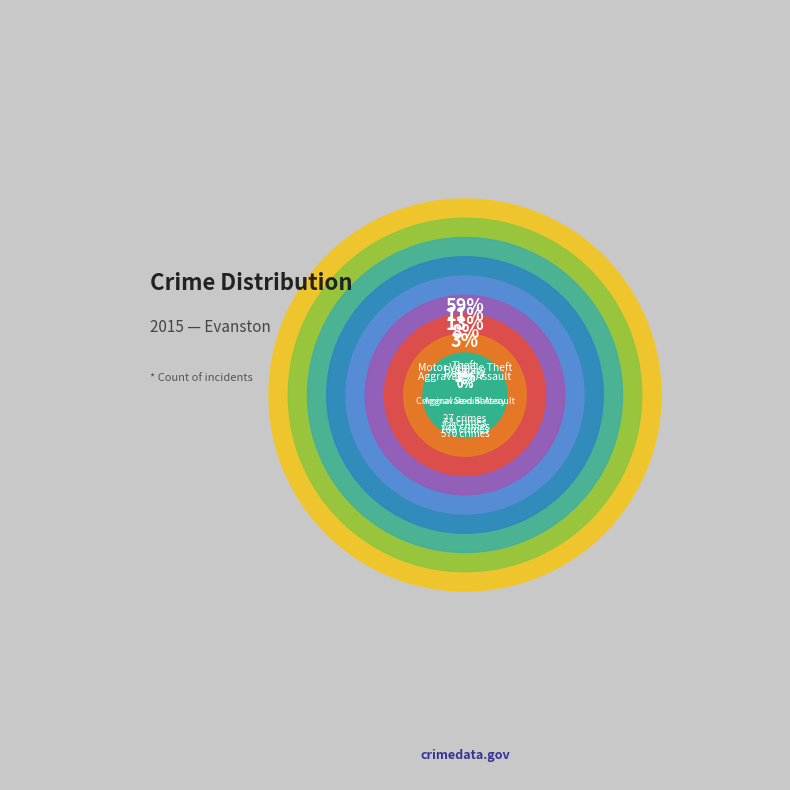

What is the change in value from Robbery to Arson?

-70